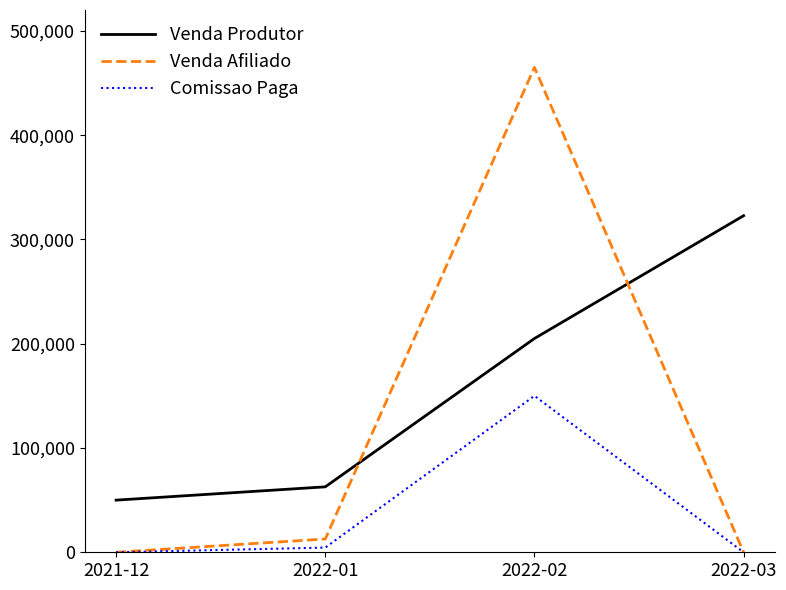

Between 2021-12 and 2022-03, which series saw the biggest shift?

Venda Produtor